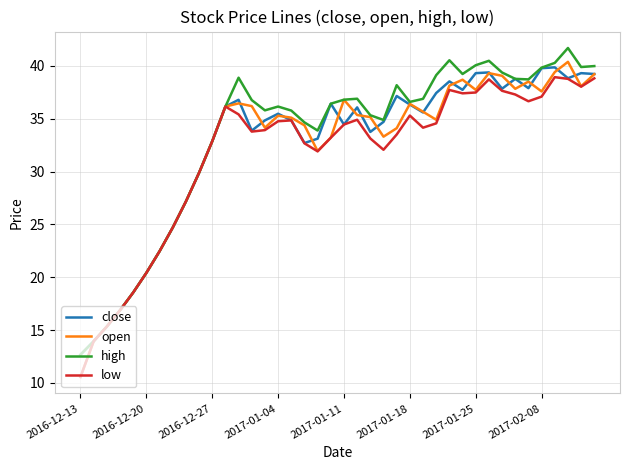

What is the maximum value for open?

40.4